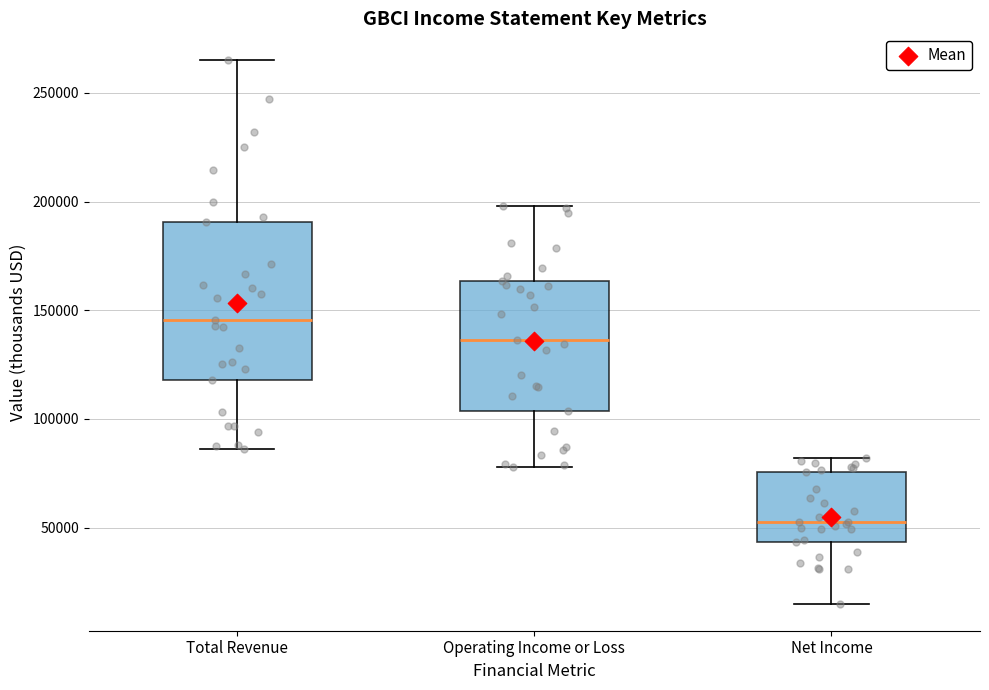

Reading left to right, transcribe this box plot: for each box, give where its median line is, the range the box spans, and where its two whiskers end, as read against the y-axis. The values are not printed on the chart, so give them approximately, as read against the axis.

Total Revenue: median 145000, box 120000 to 190000, whiskers 85000 to 265000
Operating Income or Loss: median 135000, box 105000 to 165000, whiskers 80000 to 200000
Net Income: median 50000, box 45000 to 75000, whiskers 15000 to 80000